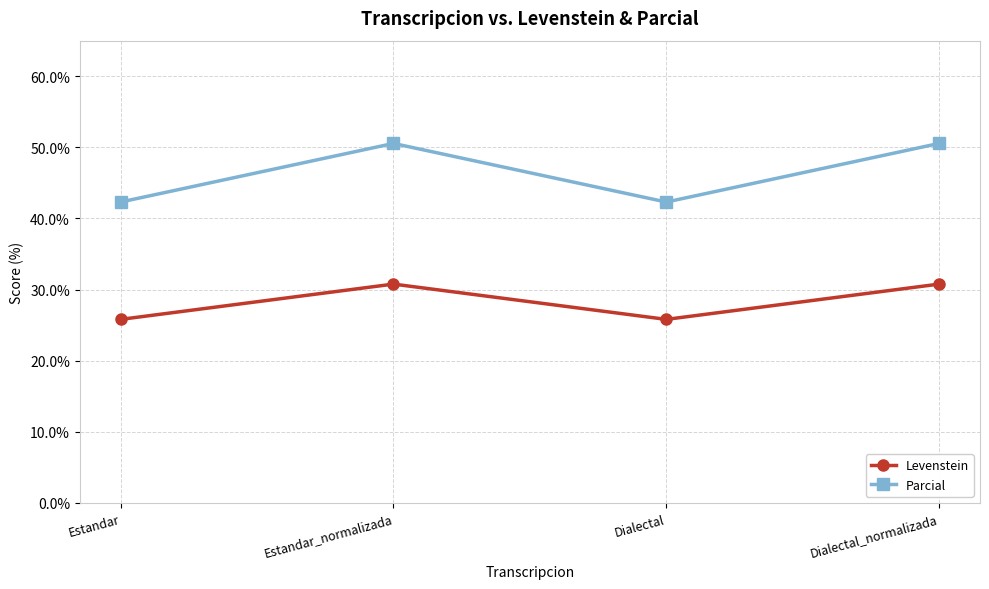

Is this an area chart (filled region under the line)?

No